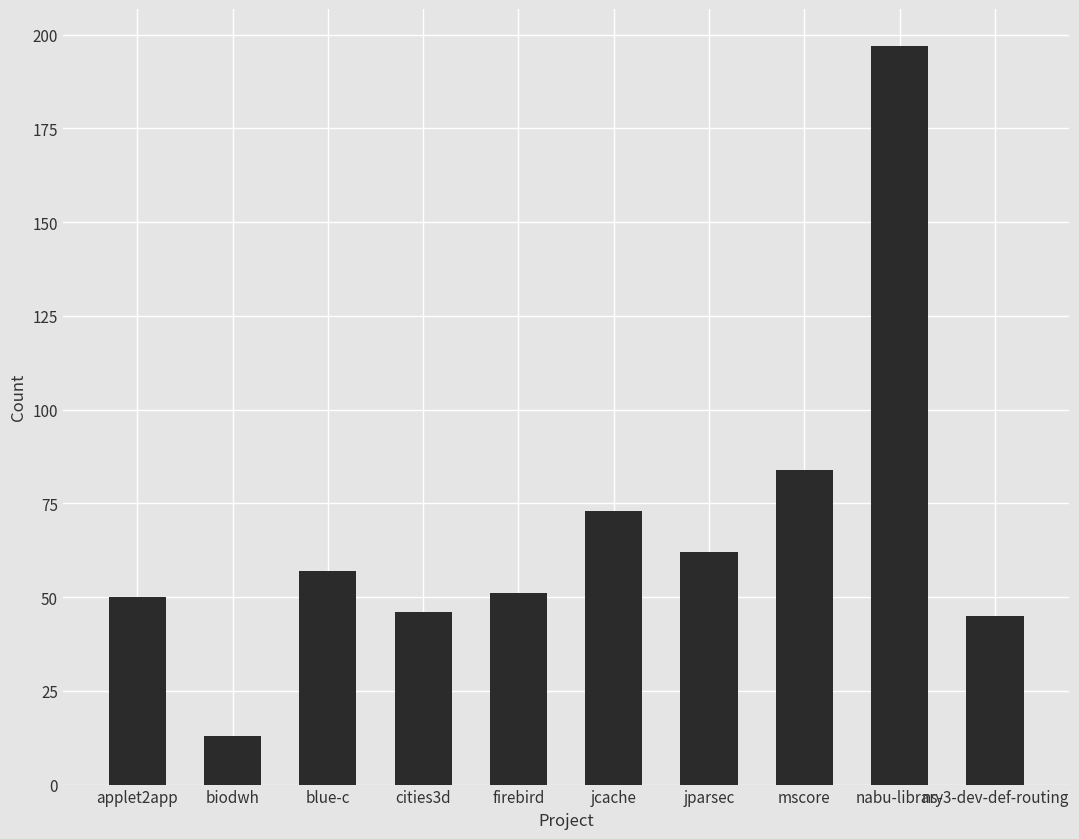

How many data points does each series have?

10